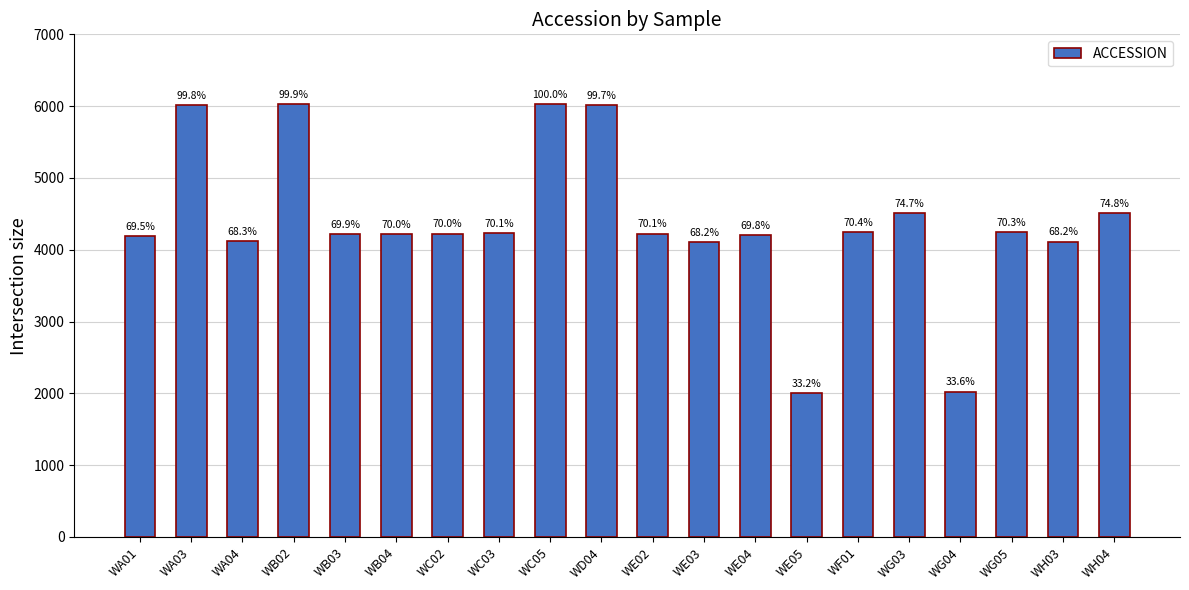

Does the chart contain stacked bars?

No